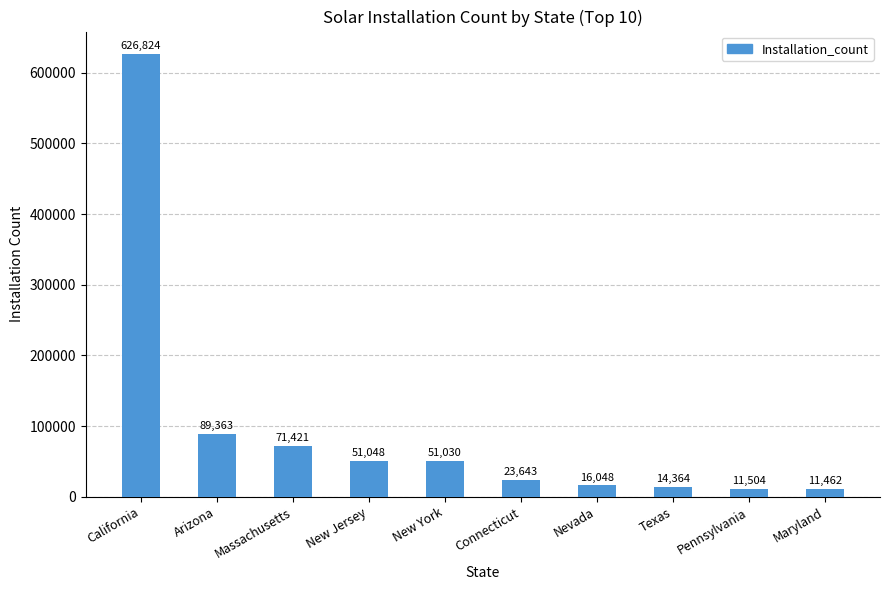

How many data points are less than 51030?

5